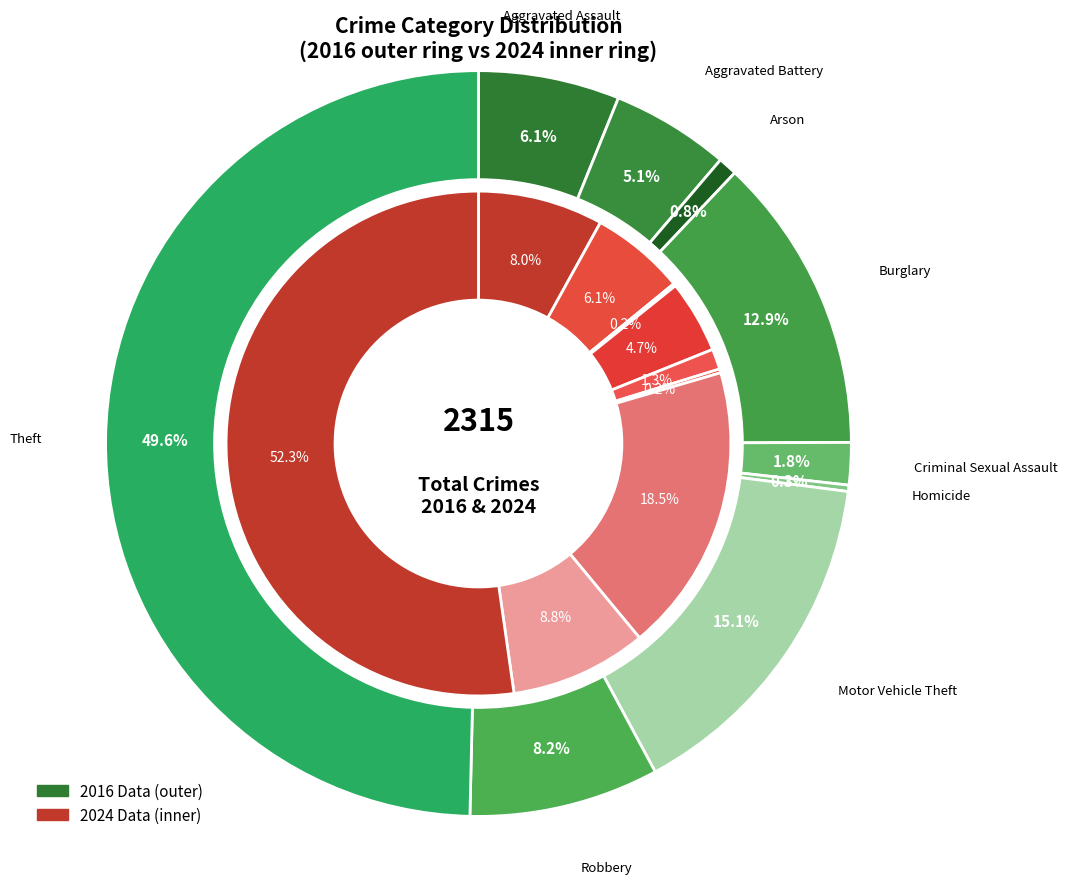

Is it true that values_2016 is 1% of the pie?

False